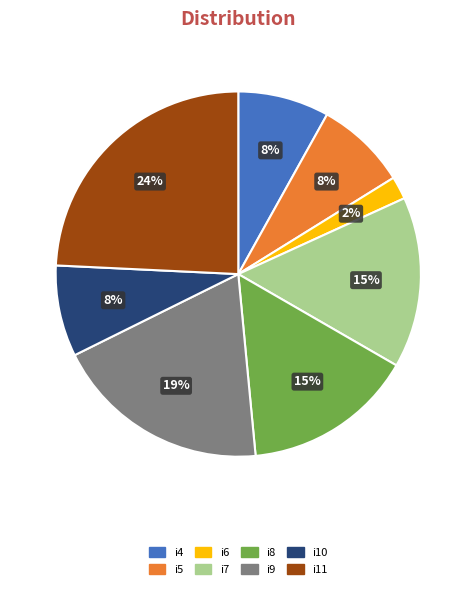

Is i6 the majority of the pie?

No